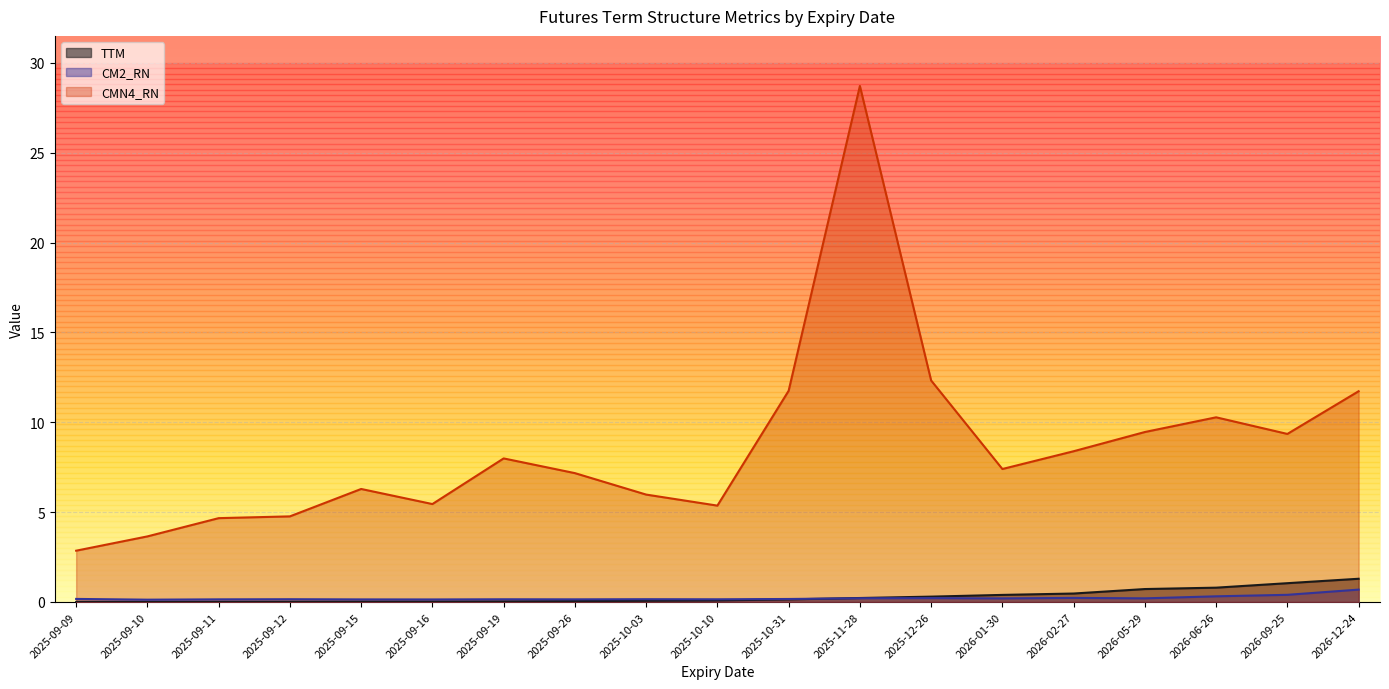

True or false: CM2_RN and CMN4_RN intersect in this chart.

False